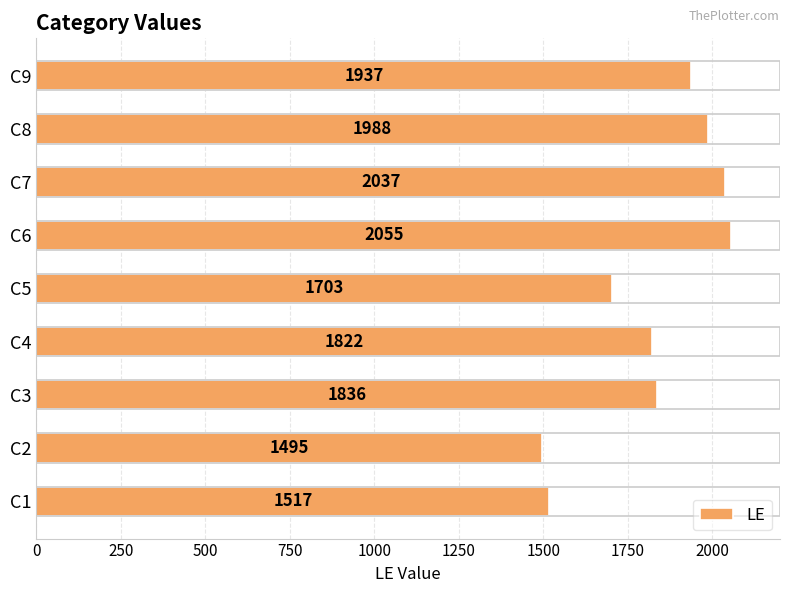

Approximately how many times larger is the value at C5 compared to C2?

1.1